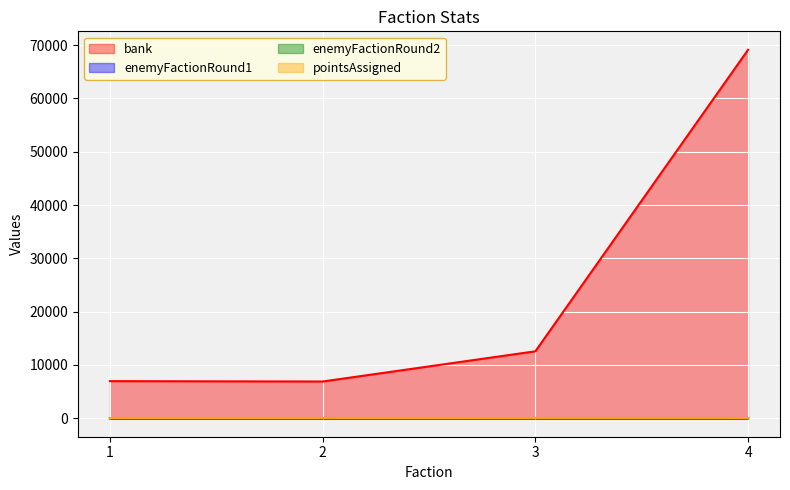

How many data points in bank are less than 12567?

2